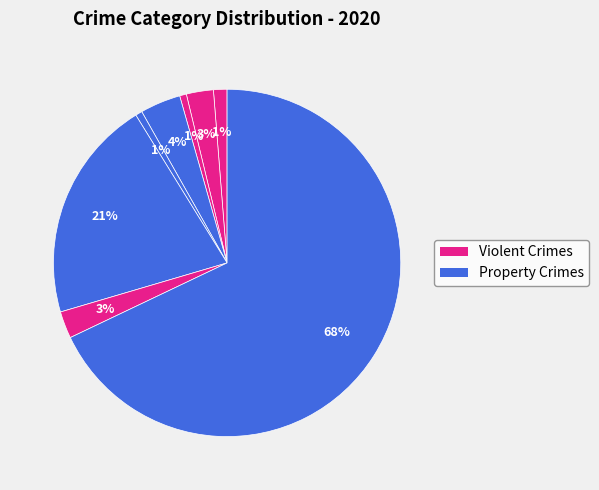

How many slices are in this pie chart?

8